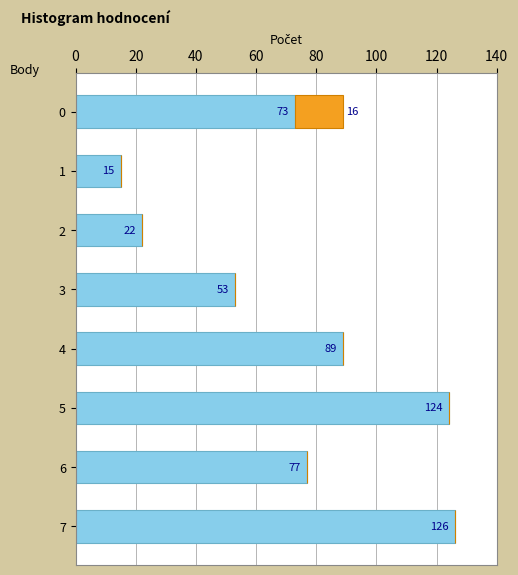

How many series are shown in this chart?

2